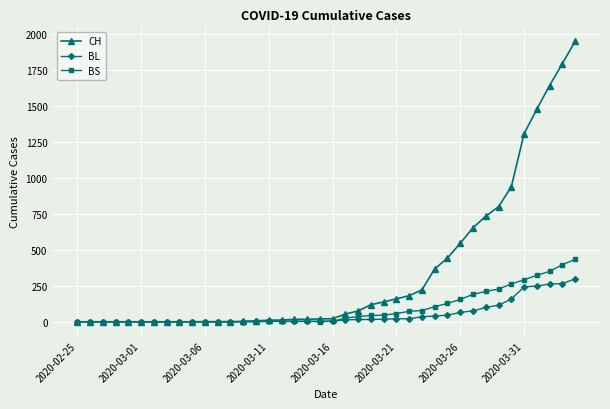

How many series are shown in this chart?

3